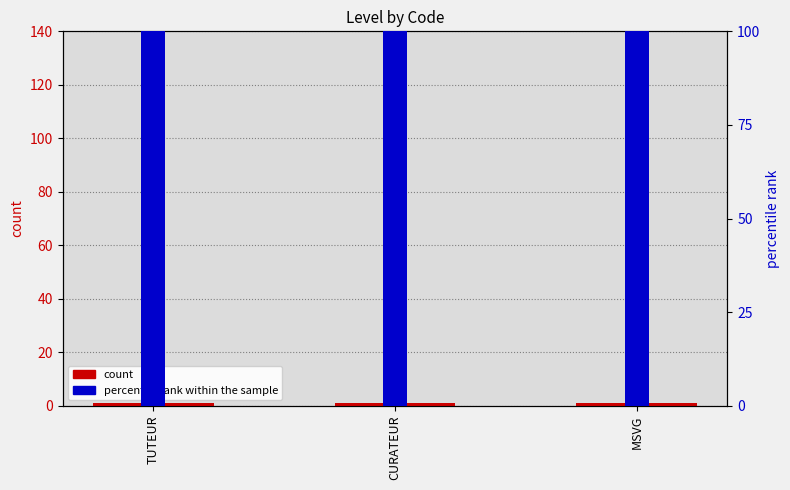

How many distinct data groups are displayed?

2